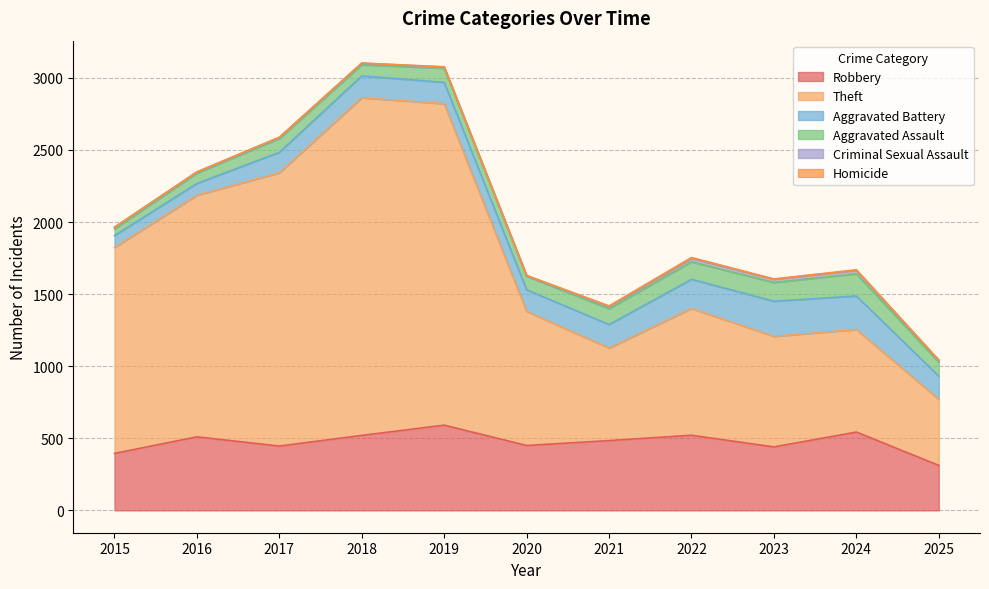

What is the sum of the Aggravated Assault values at 2015 and 2018?

123